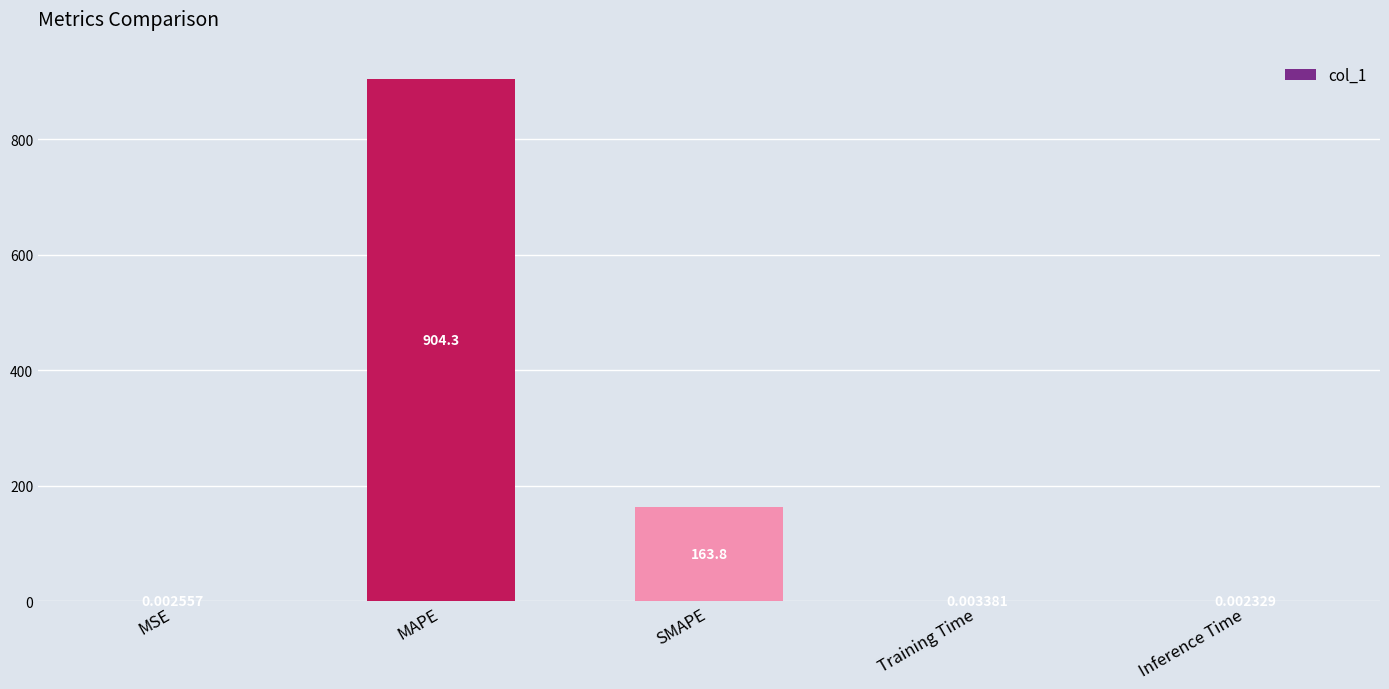

Where is the data nearest to the value 452?

SMAPE